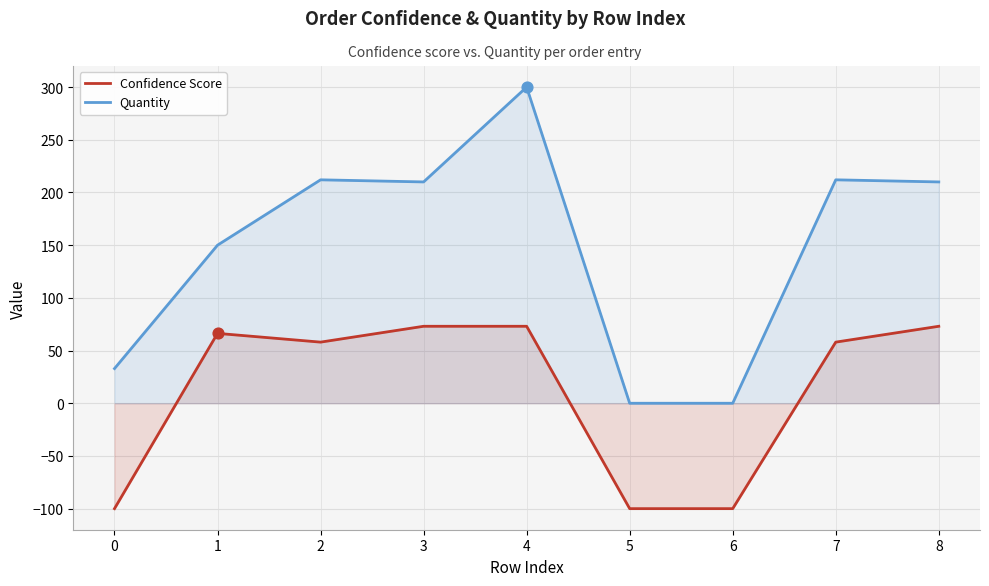

What is the total value across all series at 4?

373.0